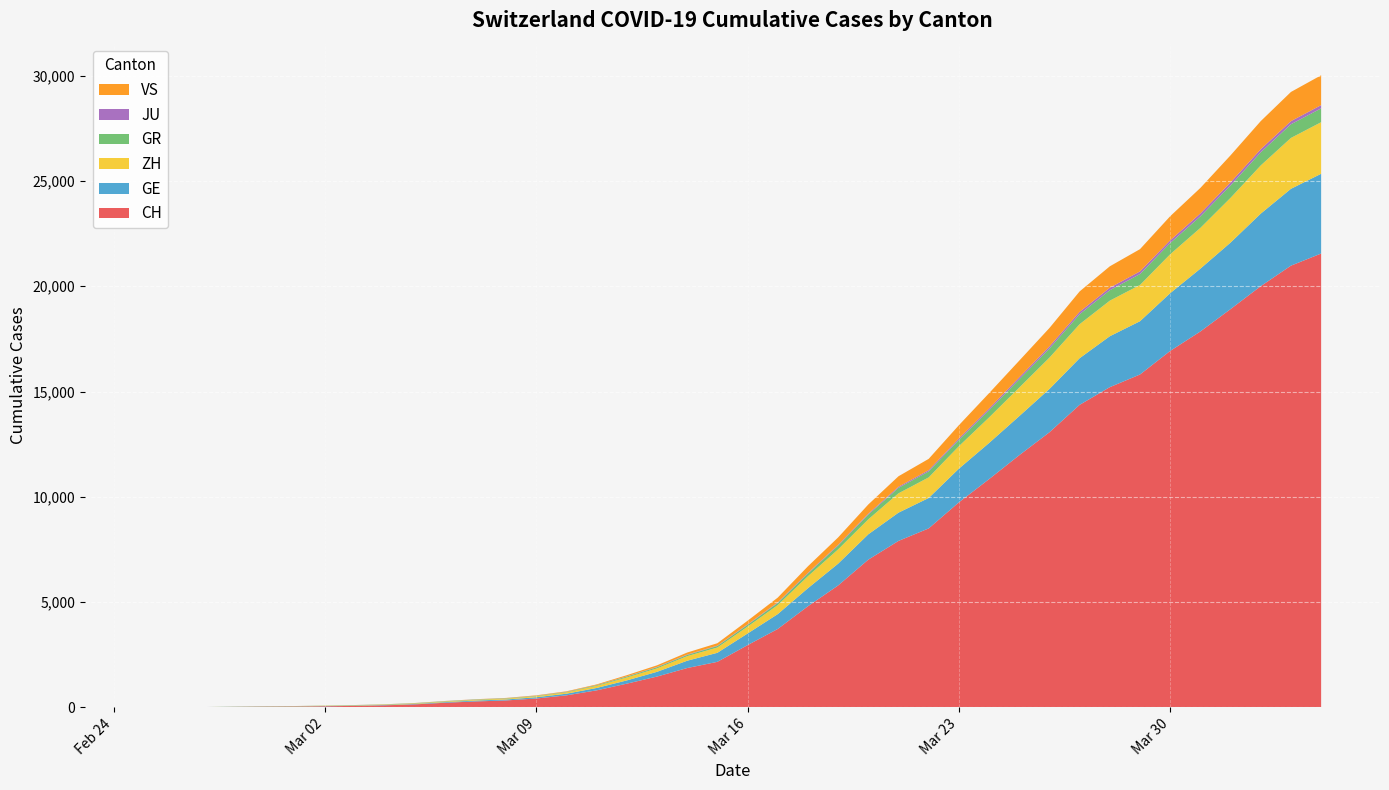

Reading left to right, what are all the values shown in this chart?

CH: 0	4	8	20	30	36	50	69	97	142	219	280	327	419	569	806	1124	1461	1866	2160	2954	3722	4801	5788	7014	7904	8498	9735	10838	11975	13064	14367	15207	15809	16928	17852	18915	20005	20978	21554
GE: 0	1	1	5	9	10	11	14	16	20	30	43	45	60	79	113	154	225	347	430	551	705	857	1035	1204	1342	1445	1600	1717	1856	2057	2215	2419	2530	2743	2984	3160	3445	3650	3788
ZH: 0	0	2	2	6	7	10	13	15	23	29	34	40	49	62	101	140	163	218	250	326	429	568	679	711	919	978	1067	1213	1357	1489	1616	1690	1722	1848	1936	2125	2289	2417	2450
GR: 0	2	2	6	6	6	9	9	12	14	16	17	18	18	22	31	43	53	56	71	84	101	128	182	226	258	284	300	343	393	433	474	495	519	535	547	592	622	649	657
JU: 0	0	1	1	1	1	1	2	2	4	4	5	5	7	7	7	12	17	18	19	25	29	32	36	44	54	61	69	82	92	100	114	119	127	128	140	145	149	149	154
VS: 0	0	0	1	1	2	3	3	4	5	6	7	12	17	22	30	53	76	98	115	172	225	312	349	436	498	535	628	728	793	874	968	1017	1055	1144	1211	1282	1334	1385	1418